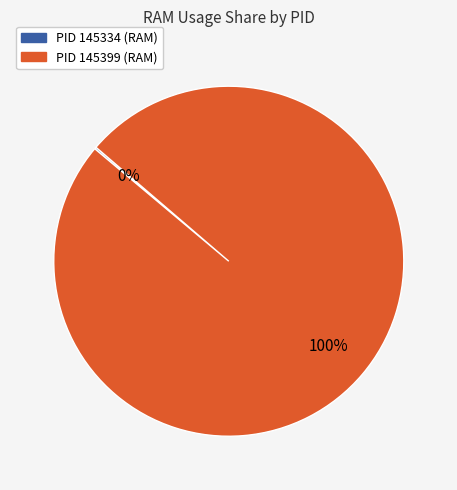

To the nearest percent, what is the difference between the largest and smallest slice percentages?

100%